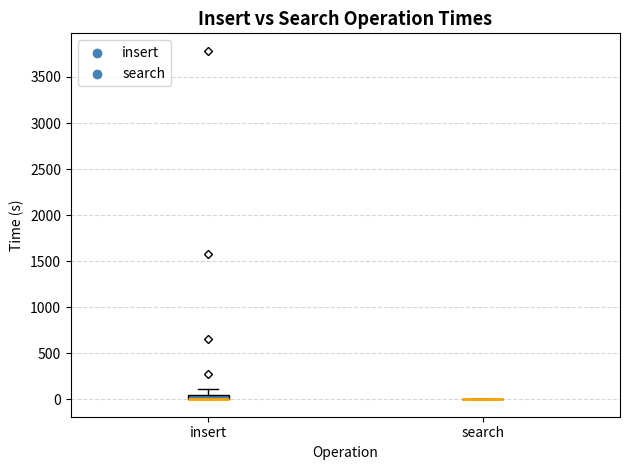

Where is the lower edge of the box for insert on the y-axis? The values are not printed on the chart, so give them approximately, as read against the axis.

0